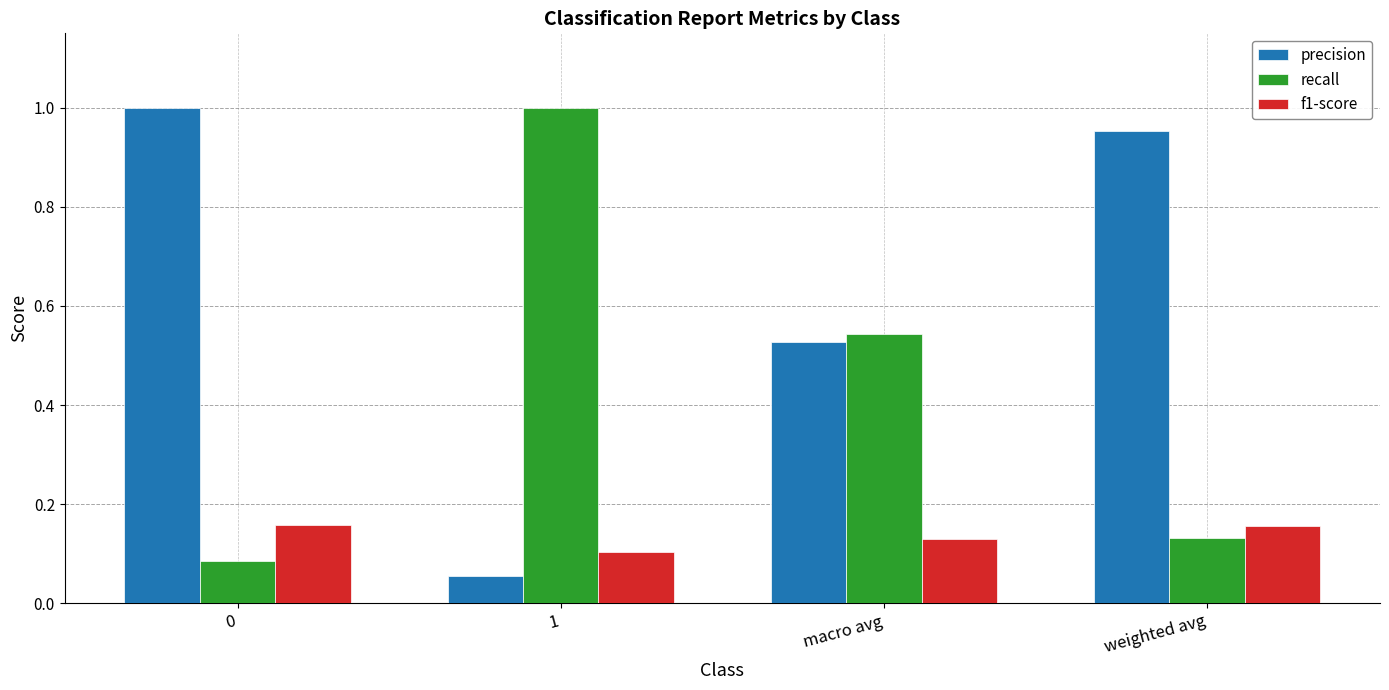

What is the difference between the highest and lowest values at weighted avg?

0.8